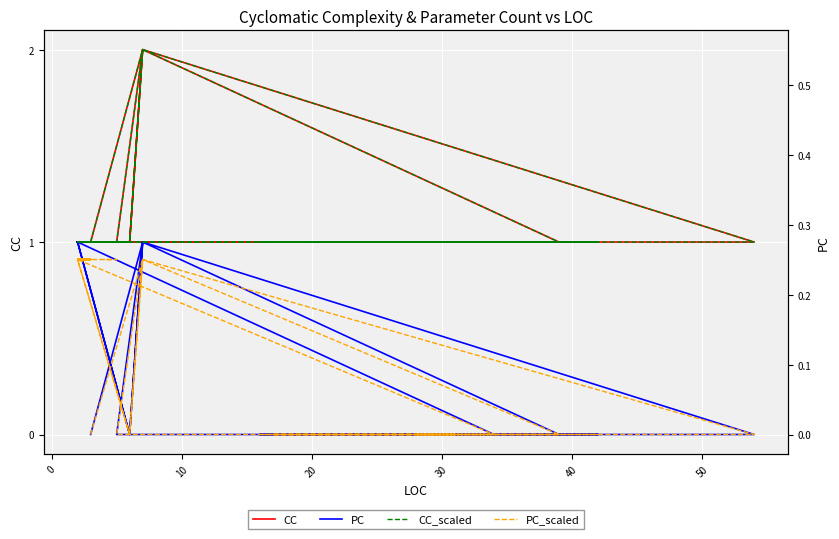

Reading right to left, what are all the values shown in this chart?

CC: 1.0	1.0	1.0	1.0	1.0	1.0	1.0	1.0	1.0	1.0	1.0	1.0	1.0	1.0	1.0	1.0	1.0	1.0	1.0	1.0	1.0	1.0	2.0	1.0	1.0	1.0	1.0	1.0	1.0	1.0	1.0	1.0	1.0	1.0	1.0	2.0	1.0	1.0	2.0	1.0
PC: 1.0	1.0	1.0	1.0	1.0	1.0	1.0	1.0	1.0	1.0	1.0	1.0	1.0	1.0	1.0	1.0	1.0	1.0	1.0	1.0	1.0	0.0	1.0	0.0	0.0	0.0	0.0	0.0	0.0	0.0	0.0	0.0	0.0	1.0	0.0	1.0	0.0	0.0	1.0	0.0
CC_scaled: 0.3	0.3	0.3	0.3	0.3	0.3	0.3	0.3	0.3	0.3	0.3	0.3	0.3	0.3	0.3	0.3	0.3	0.3	0.3	0.3	0.3	0.3	0.6	0.3	0.3	0.3	0.3	0.3	0.3	0.3	0.3	0.3	0.3	0.3	0.3	0.6	0.3	0.3	0.6	0.3
PC_scaled: 0.2	0.2	0.2	0.2	0.2	0.2	0.2	0.2	0.2	0.2	0.2	0.2	0.2	0.2	0.2	0.2	0.2	0.2	0.2	0.2	0.2	0.0	0.2	0.0	0.0	0.0	0.0	0.0	0.0	0.0	0.0	0.0	0.0	0.2	0.0	0.2	0.0	0.0	0.2	0.0